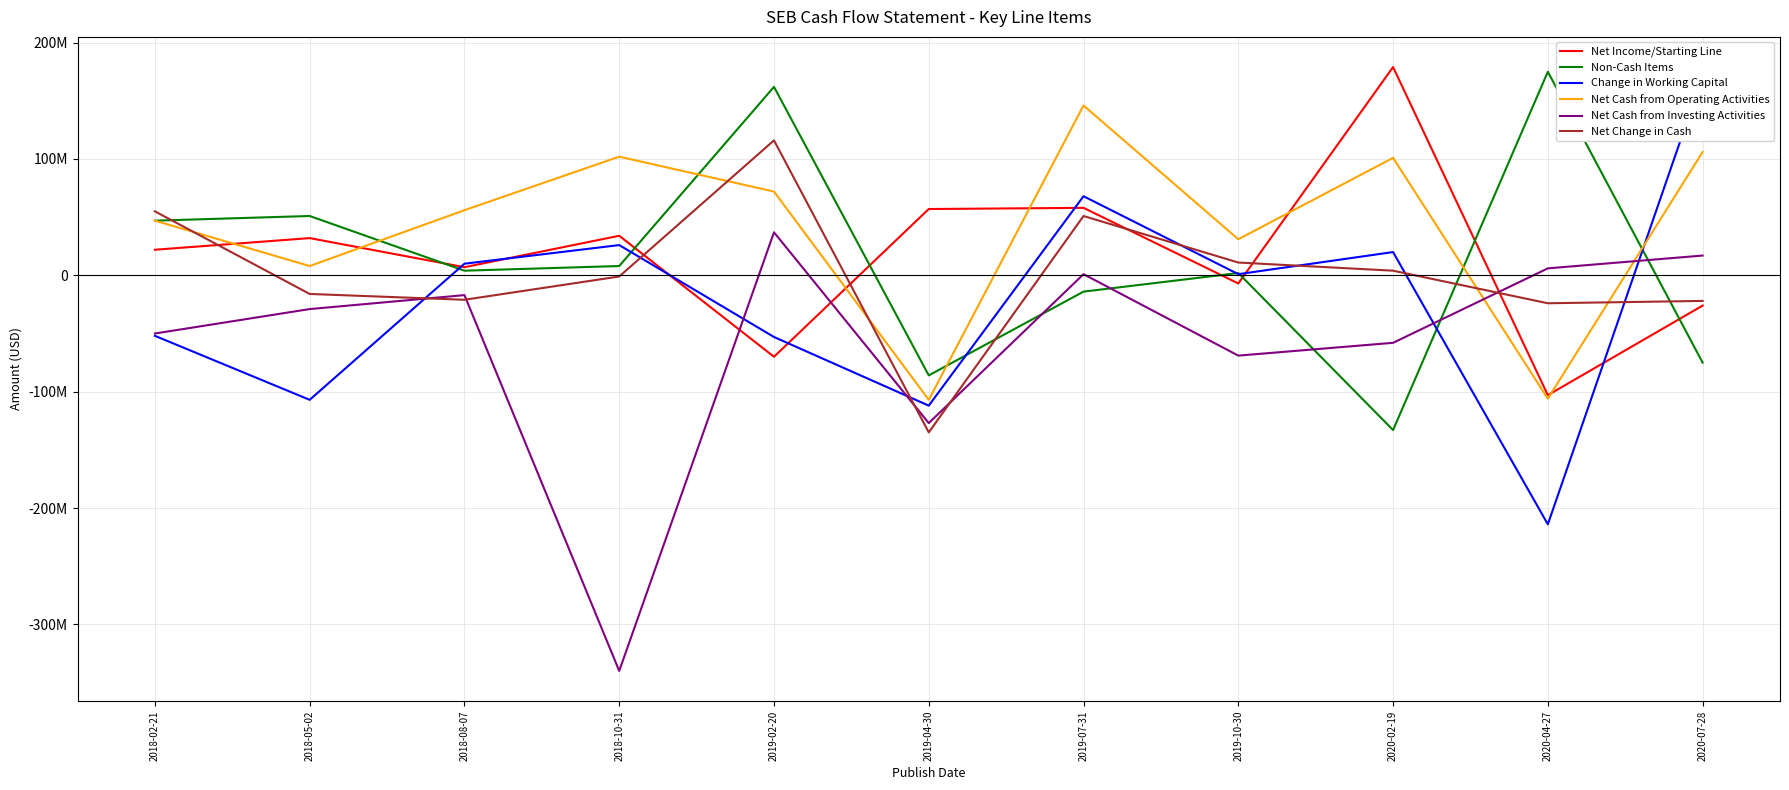

Which category has the lowest value in the Net Cash from Investing Activities series?

2018-10-31